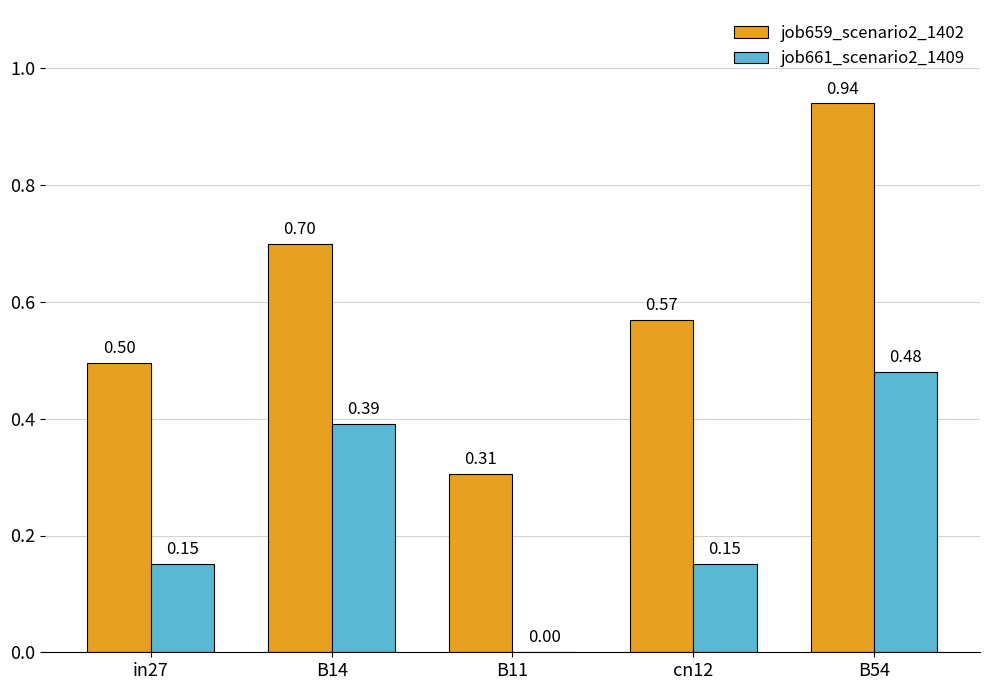

Between B14 and cn12, which series saw the biggest shift?

job661_scenario2_1409